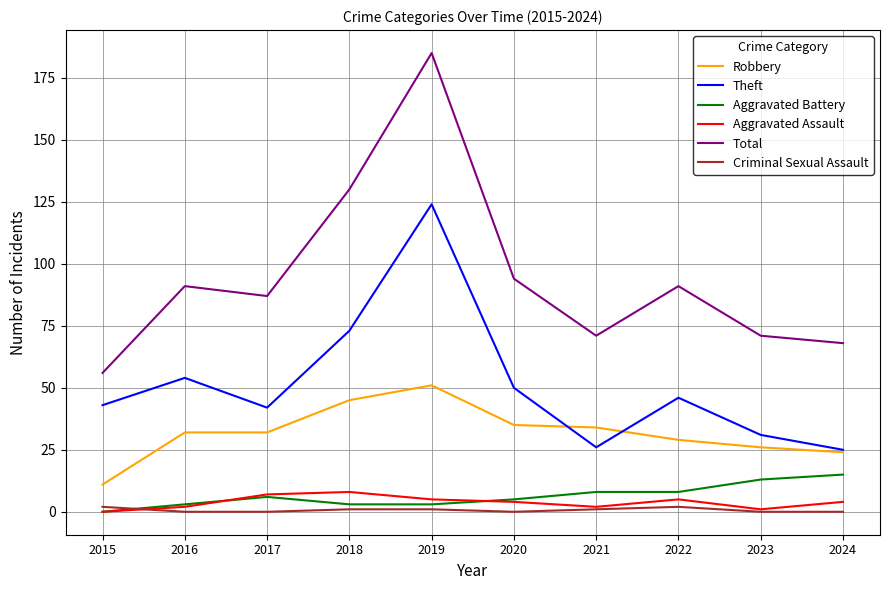

Which category has the highest value in the Robbery series?

2019